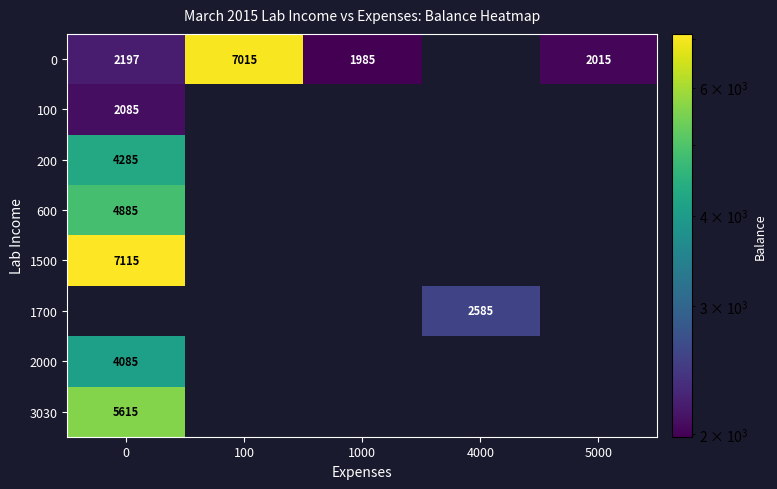

Is it true that 1700 equals 2585 at 4000?

True